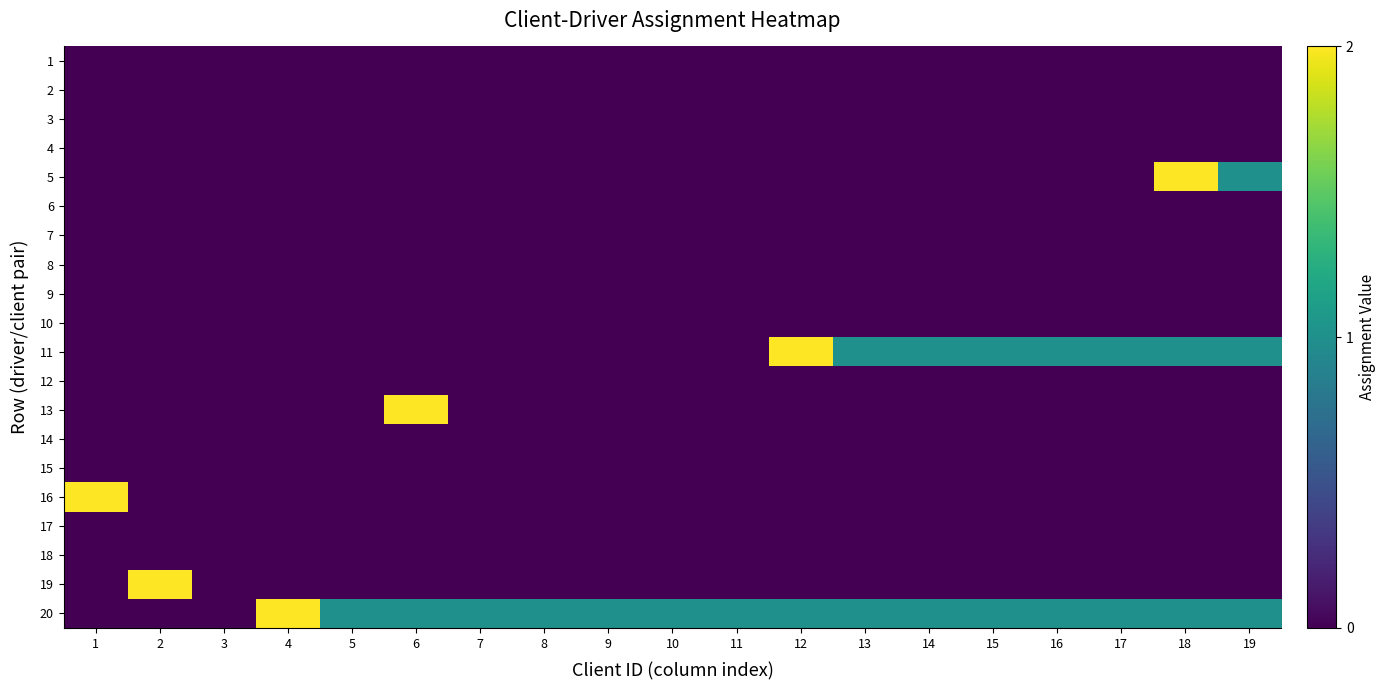

At how many categories does at least one series exceed 1?

6